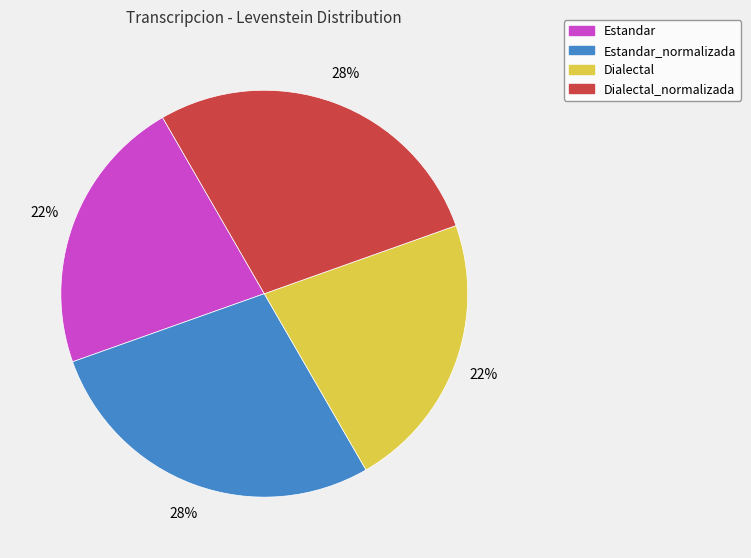

Does any single category account for the majority?

No